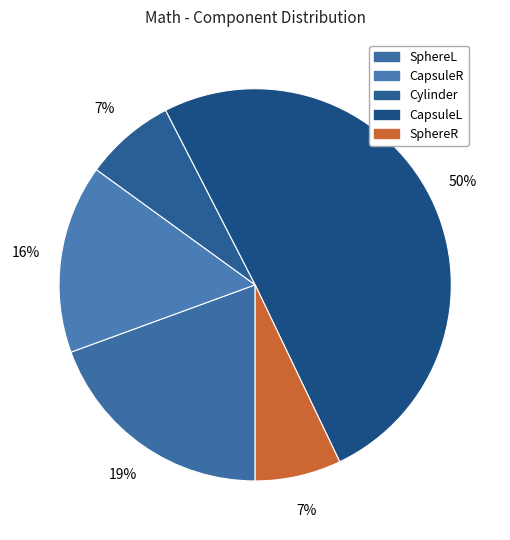

Which has a higher value, CapsuleR or SphereL?

SphereL